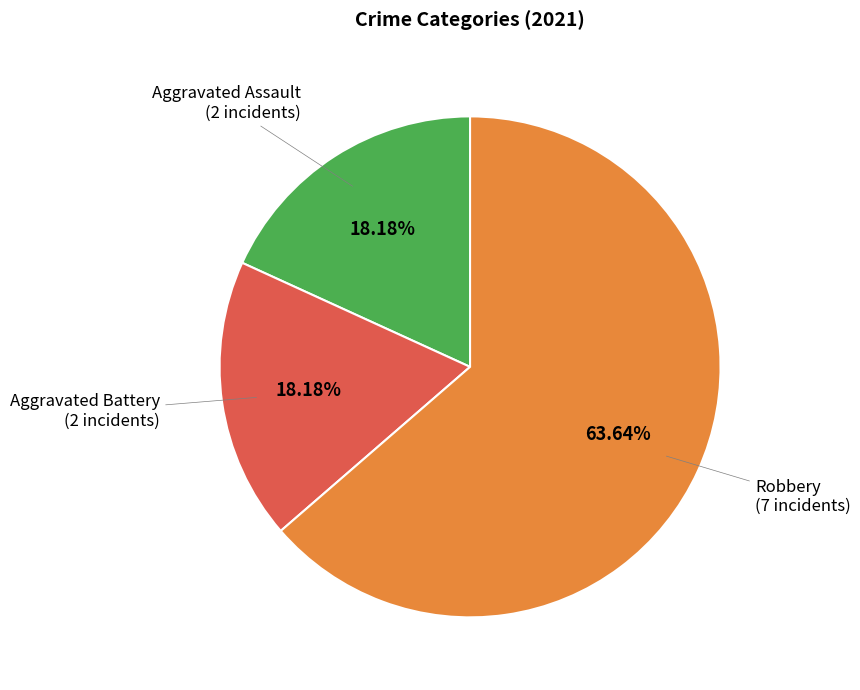

Is there a majority slice in this chart?

Yes